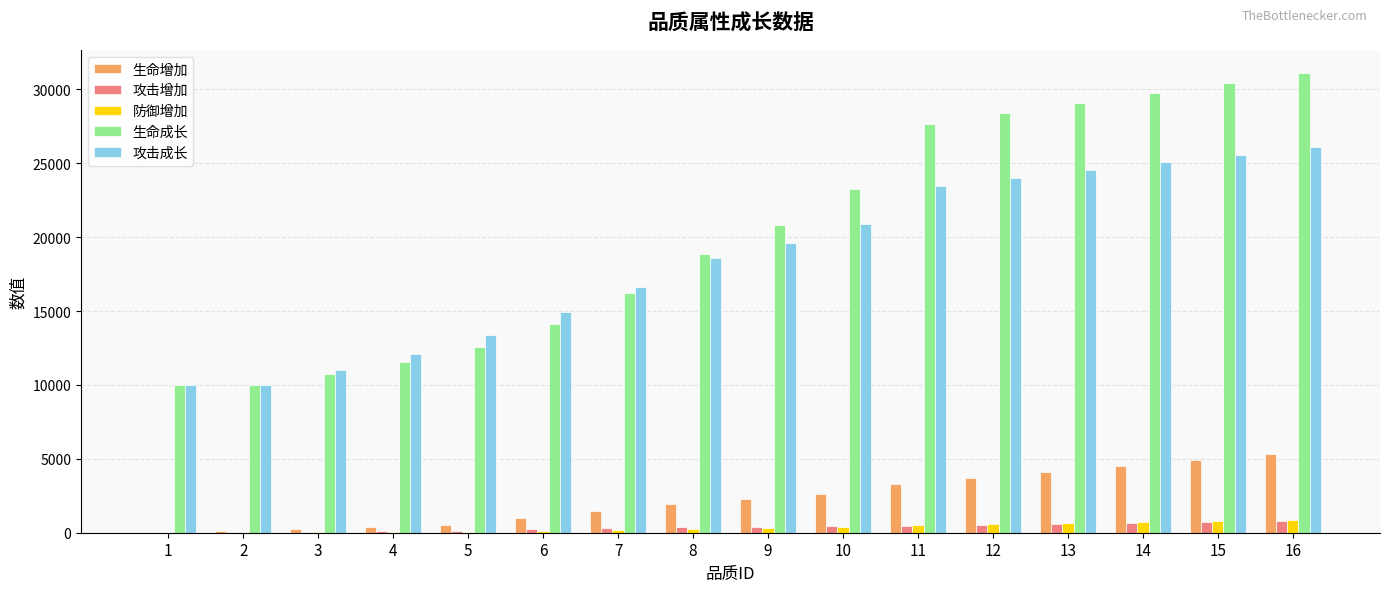

Which series has the largest total across all categories?

生命成长